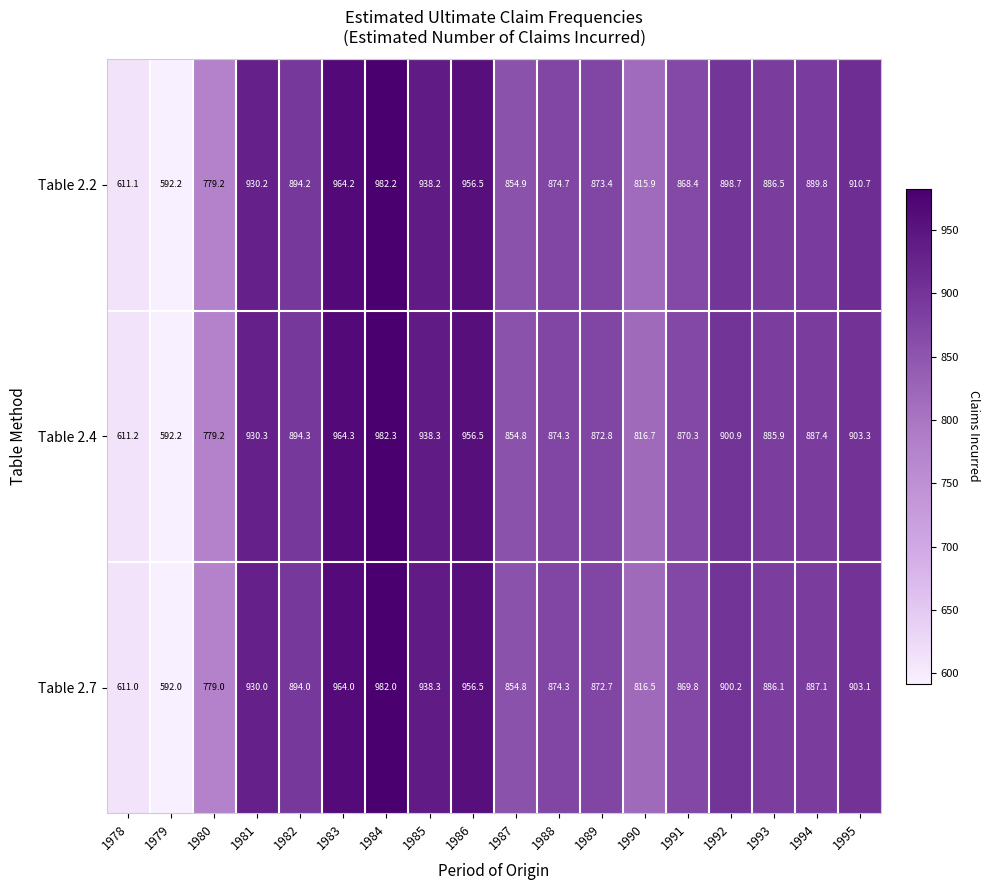

What is the difference between the maximum and minimum values in the Table 2.4 series?

390.1